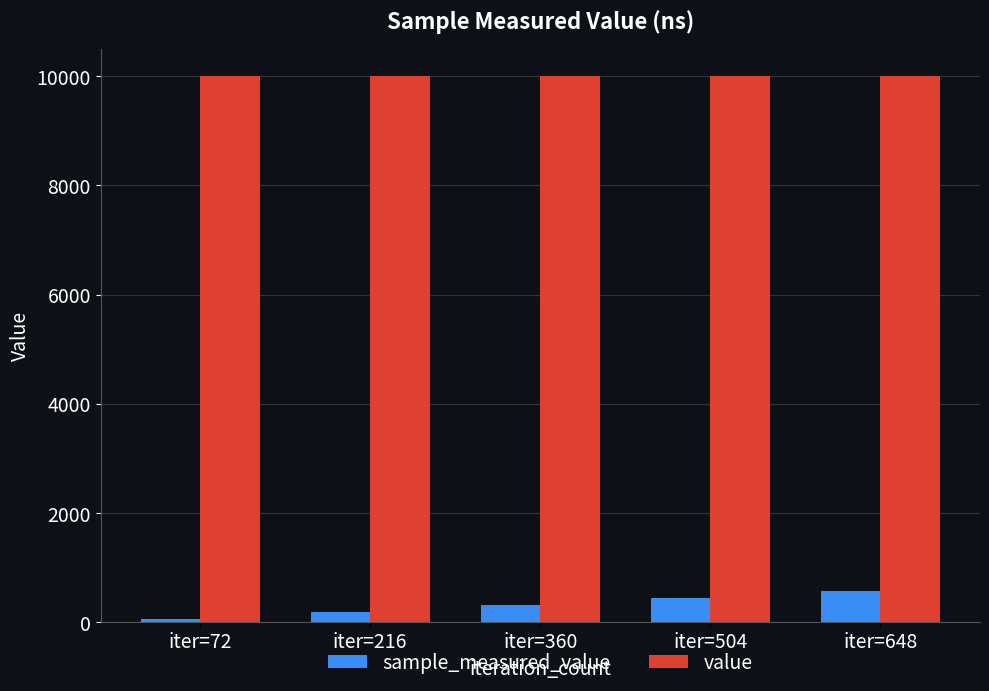

What is the highest value of the sample_measured_value series?

567.6